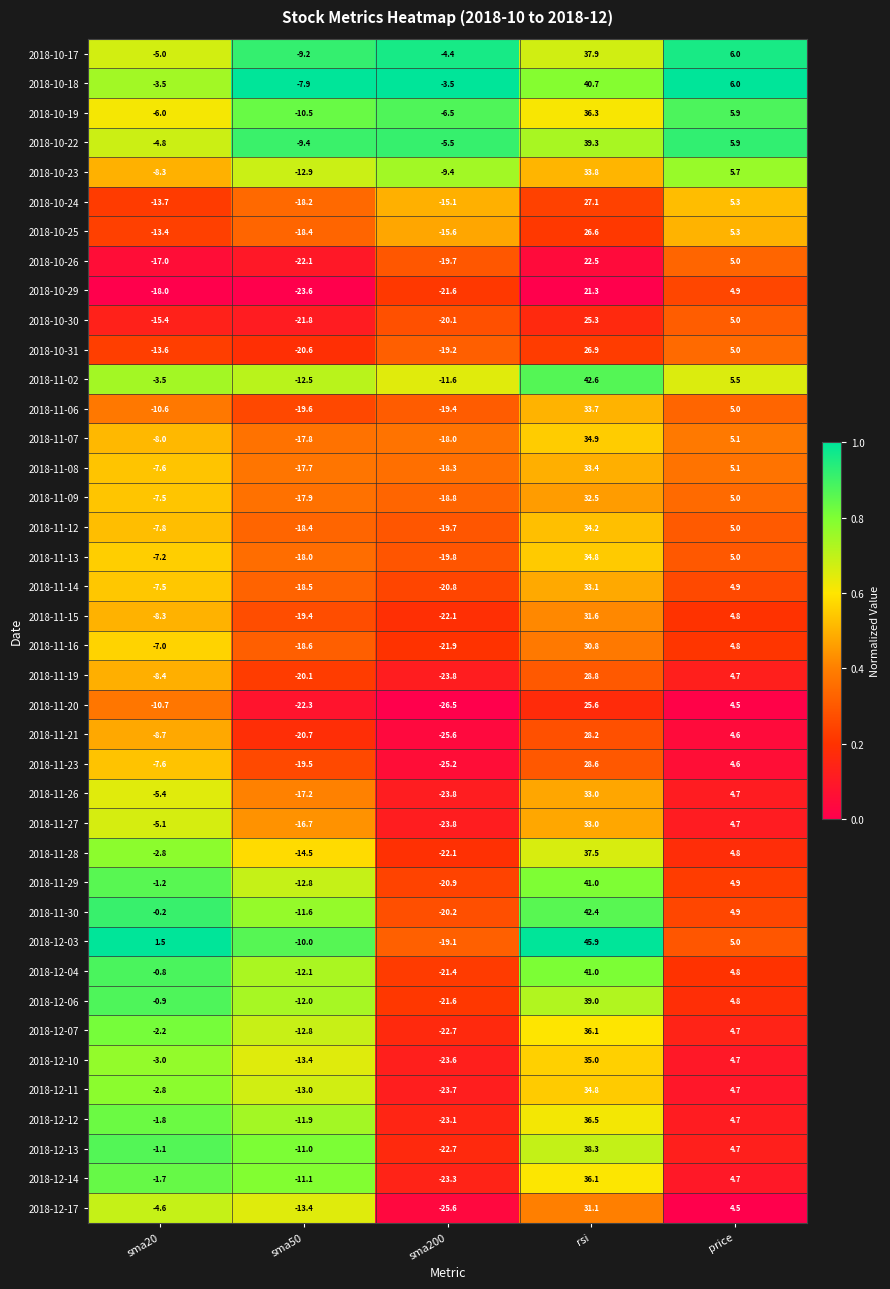

At which category is the sum across all series the highest?

rsi